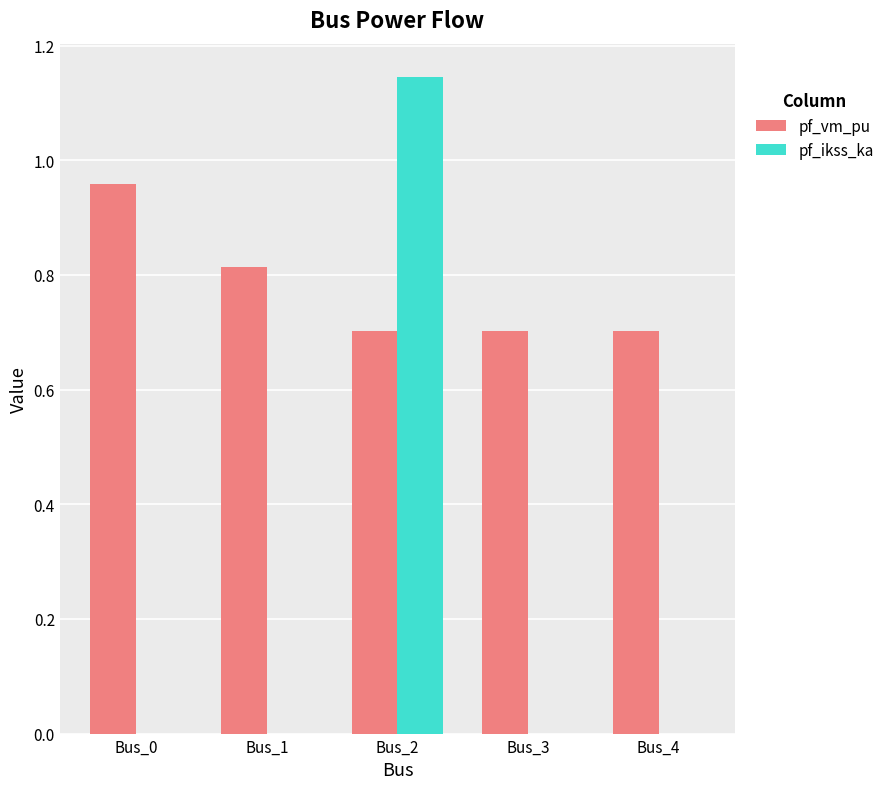

What is the sum of the pf_vm_pu values at Bus_3 and Bus_2?

1.4